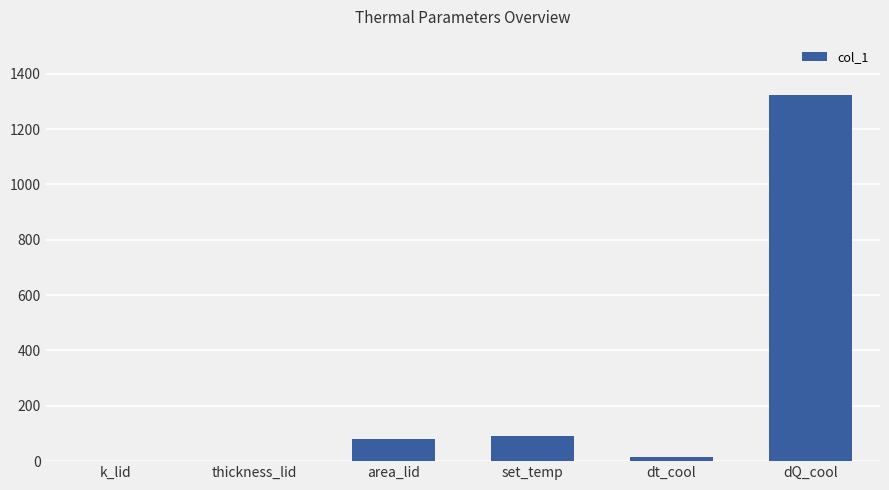

Which has a higher value, dt_cool or thickness_lid?

dt_cool